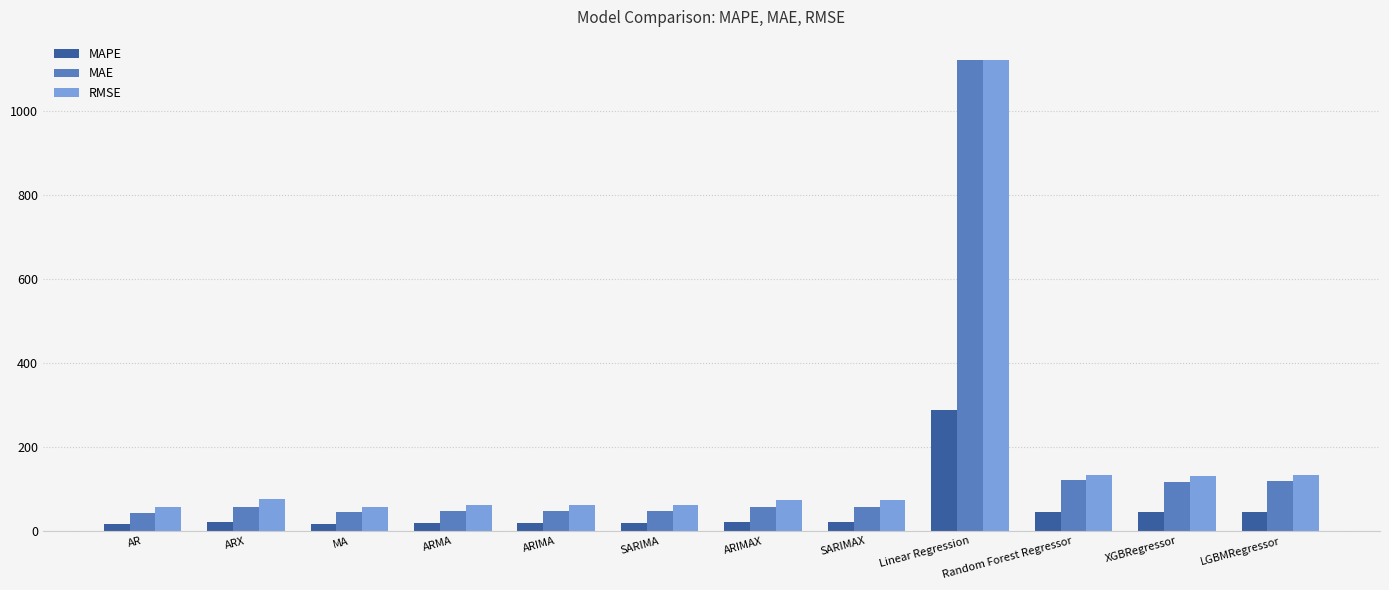

What is the difference between the highest and lowest values at ARMA?

43.9